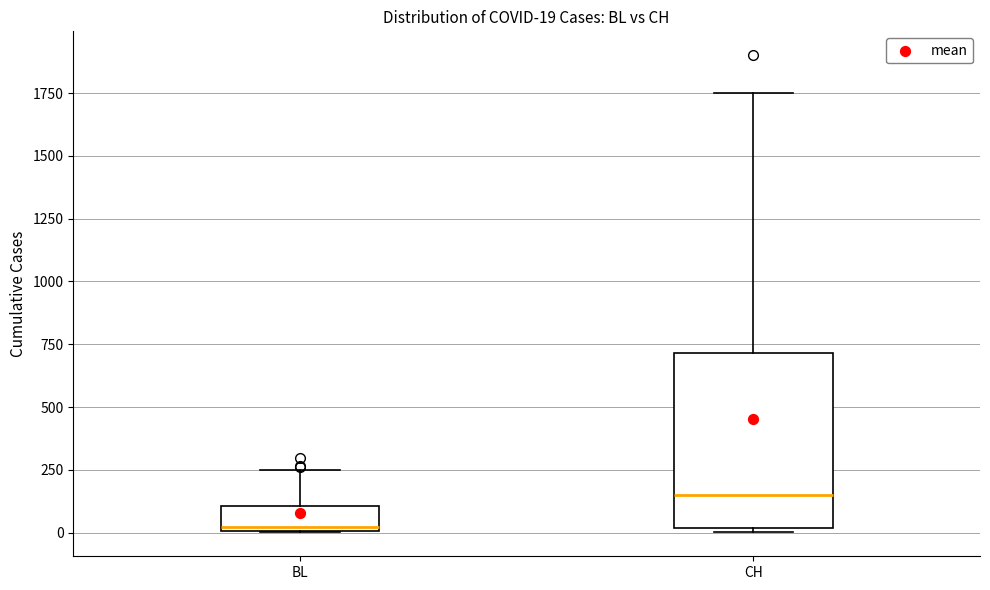

Comparing the boxes themselves (not the whiskers), which one is the tallest?

CH